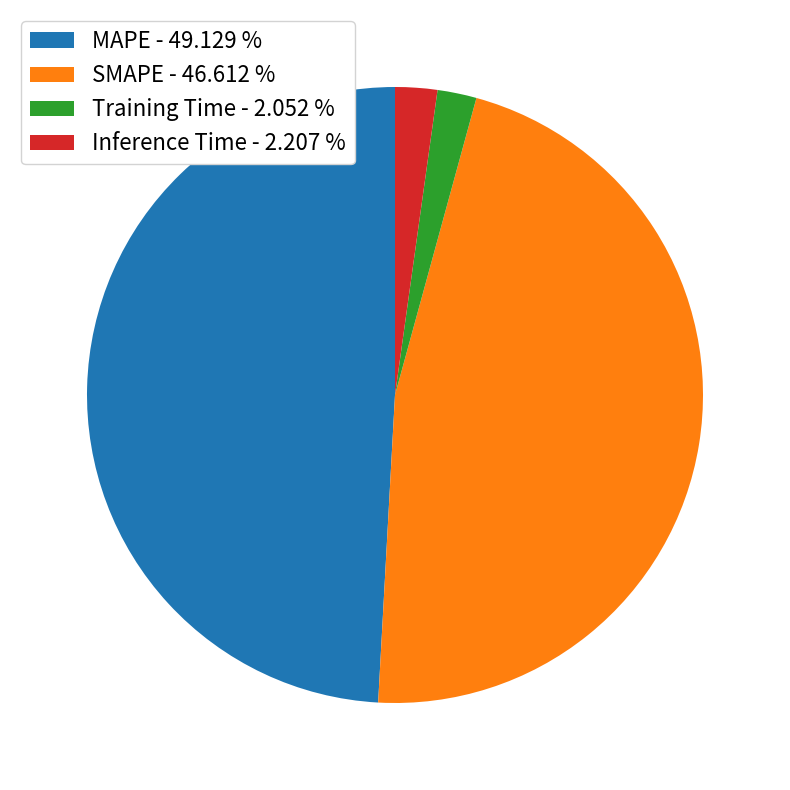

Does MAPE account for over 50% of the chart?

No